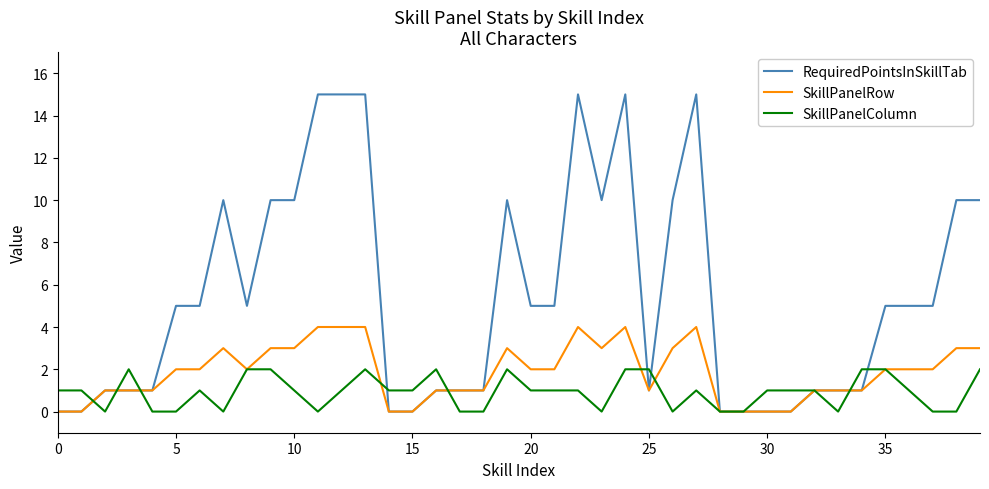

Rank the series by their maximum value, from lowest to highest.

SkillPanelColumn, SkillPanelRow, RequiredPointsInSkillTab